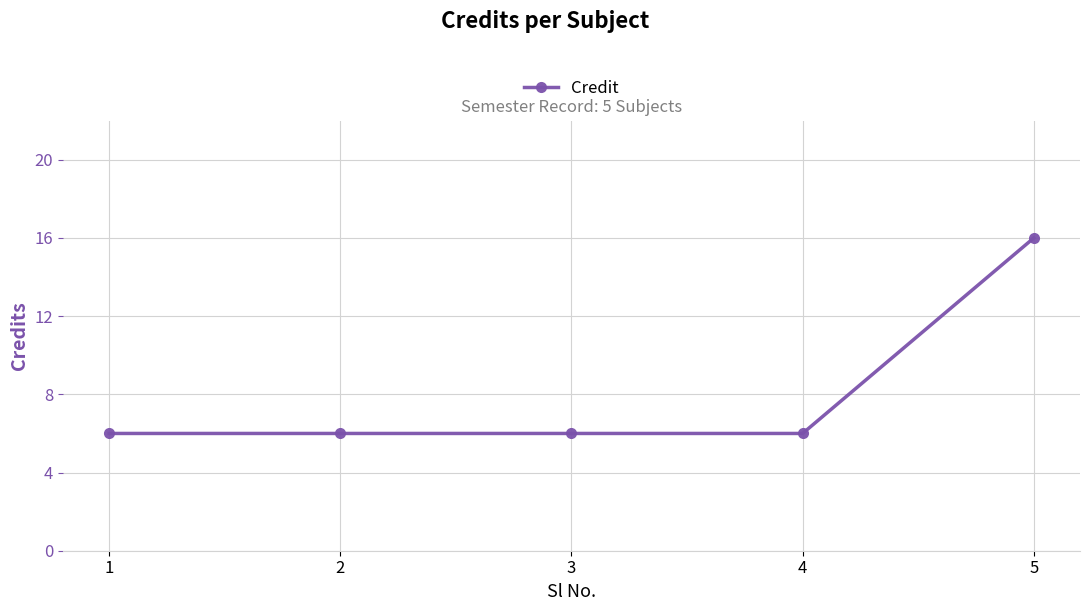

What is the average value?

8